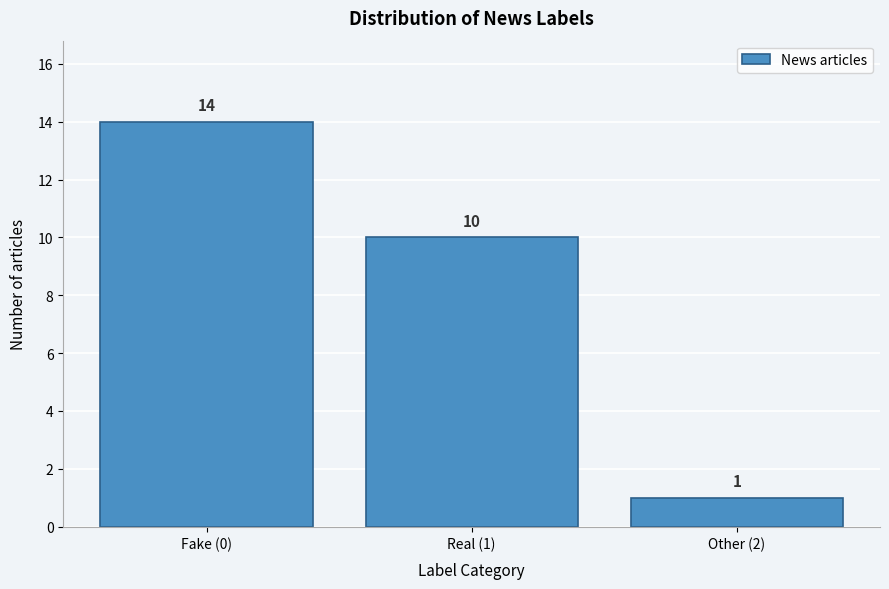

Reading right to left, list all the values displayed in this chart.

1	10	14